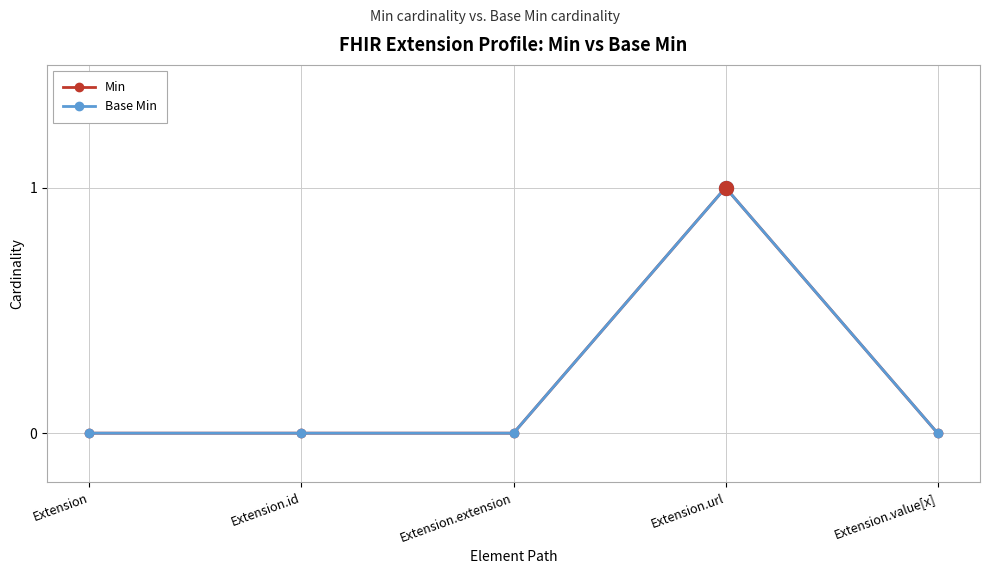

Does the chart have visible grid lines?

Yes